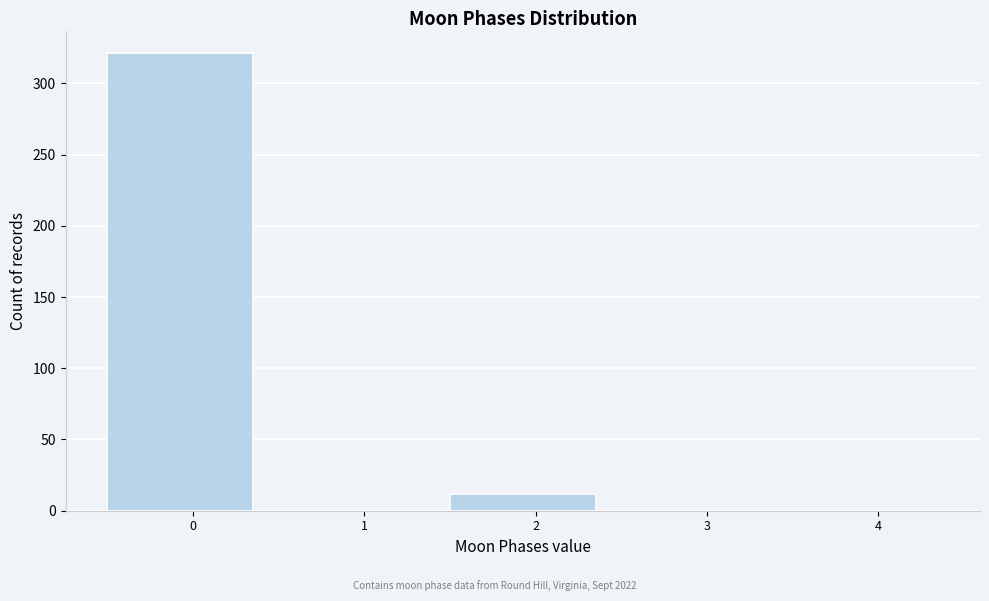

Reading right to left, what are all the values shown in this chart?

4=0	3=0	2=12	1=0	0=321